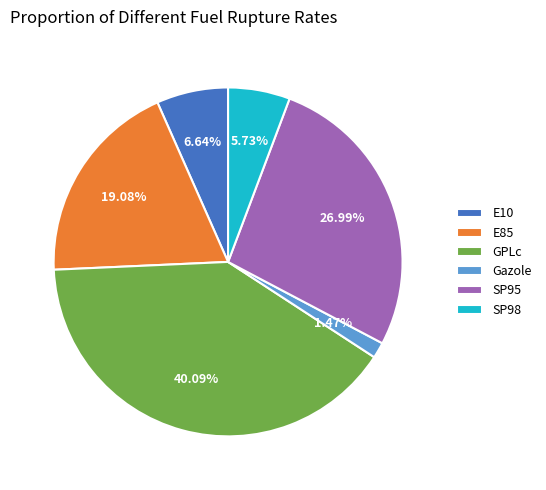

Does any single category account for the majority?

No